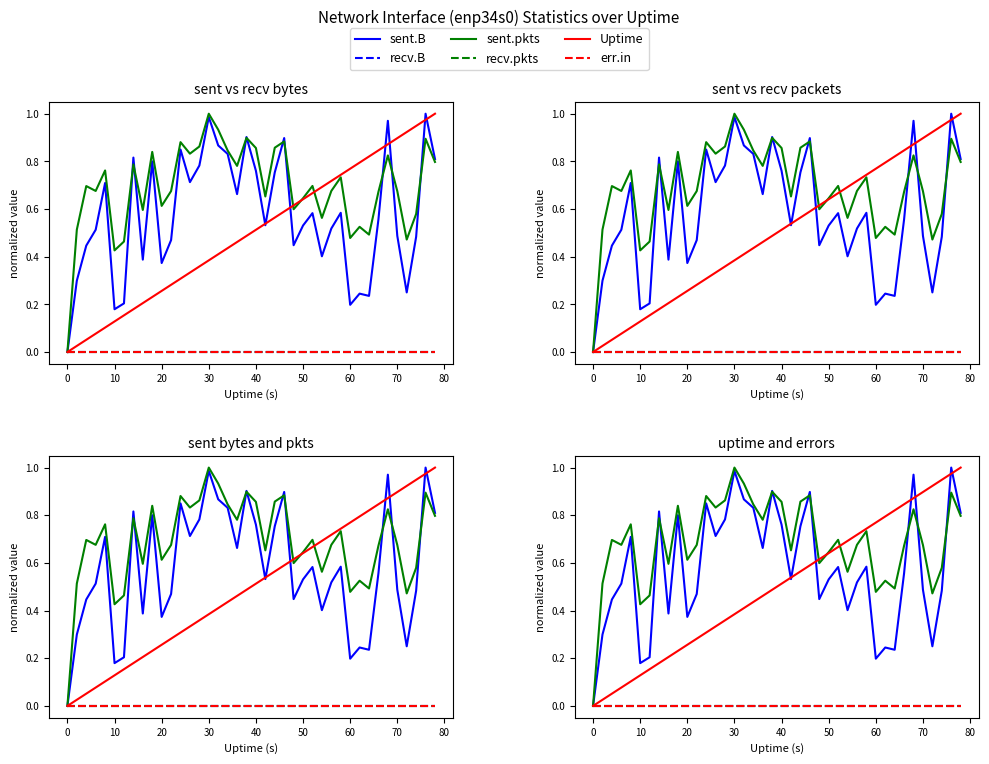

Reading right to left, transcribe all the data shown in this chart.

sent.B: 0.8	1.0	0.5	0.3	0.5	1.0	0.6	0.2	0.2	0.2	0.6	0.5	0.4	0.6	0.5	0.4	0.9	0.8	0.5	0.8	0.9	0.7	0.8	0.9	1.0	0.8	0.7	0.8	0.5	0.4	0.8	0.4	0.8	0.2	0.2	0.7	0.5	0.4	0.3	0.0
recv.B: 0.0	0.0	0.0	0.0	0.0	0.0	0.0	0.0	0.0	0.0	0.0	0.0	0.0	0.0	0.0	0.0	0.0	0.0	0.0	0.0	0.0	0.0	0.0	0.0	0.0	0.0	0.0	0.0	0.0	0.0	0.0	0.0	0.0	0.0	0.0	0.0	0.0	0.0	0.0	0.0
sent.pkts: 0.8	0.9	0.6	0.5	0.7	0.8	0.7	0.5	0.5	0.5	0.7	0.7	0.6	0.7	0.6	0.6	0.9	0.9	0.7	0.9	0.9	0.8	0.8	0.9	1.0	0.9	0.8	0.9	0.7	0.6	0.8	0.6	0.8	0.5	0.4	0.8	0.7	0.7	0.5	0.0
recv.pkts: 0.0	0.0	0.0	0.0	0.0	0.0	0.0	0.0	0.0	0.0	0.0	0.0	0.0	0.0	0.0	0.0	0.0	0.0	0.0	0.0	0.0	0.0	0.0	0.0	0.0	0.0	0.0	0.0	0.0	0.0	0.0	0.0	0.0	0.0	0.0	0.0	0.0	0.0	0.0	0.0
Uptime: 1.0	1.0	0.9	0.9	0.9	0.9	0.8	0.8	0.8	0.8	0.7	0.7	0.7	0.7	0.6	0.6	0.6	0.6	0.5	0.5	0.5	0.5	0.4	0.4	0.4	0.4	0.3	0.3	0.3	0.3	0.2	0.2	0.2	0.2	0.1	0.1	0.1	0.1	0.0	0.0
err.in: 0.0	0.0	0.0	0.0	0.0	0.0	0.0	0.0	0.0	0.0	0.0	0.0	0.0	0.0	0.0	0.0	0.0	0.0	0.0	0.0	0.0	0.0	0.0	0.0	0.0	0.0	0.0	0.0	0.0	0.0	0.0	0.0	0.0	0.0	0.0	0.0	0.0	0.0	0.0	0.0